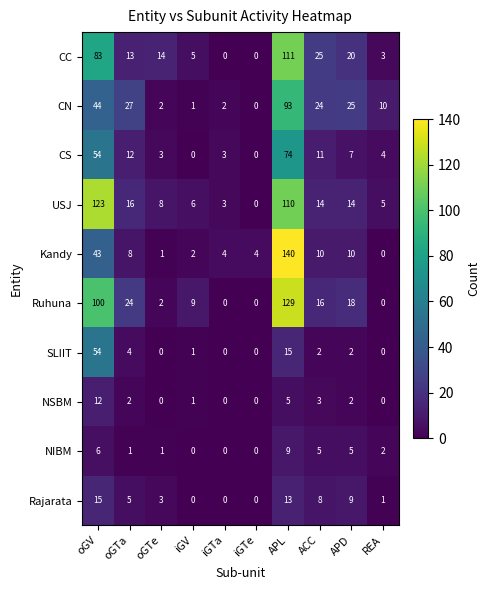

Where is Ruhuna nearest to the value 64?

oGV